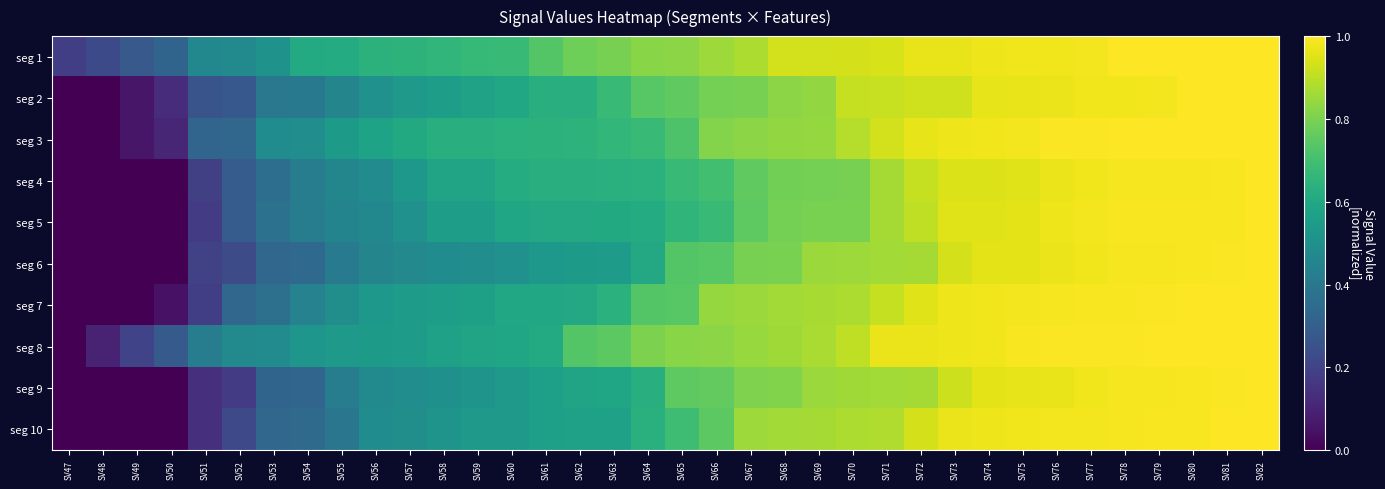

At which category is the sum across all series the highest?

SV82